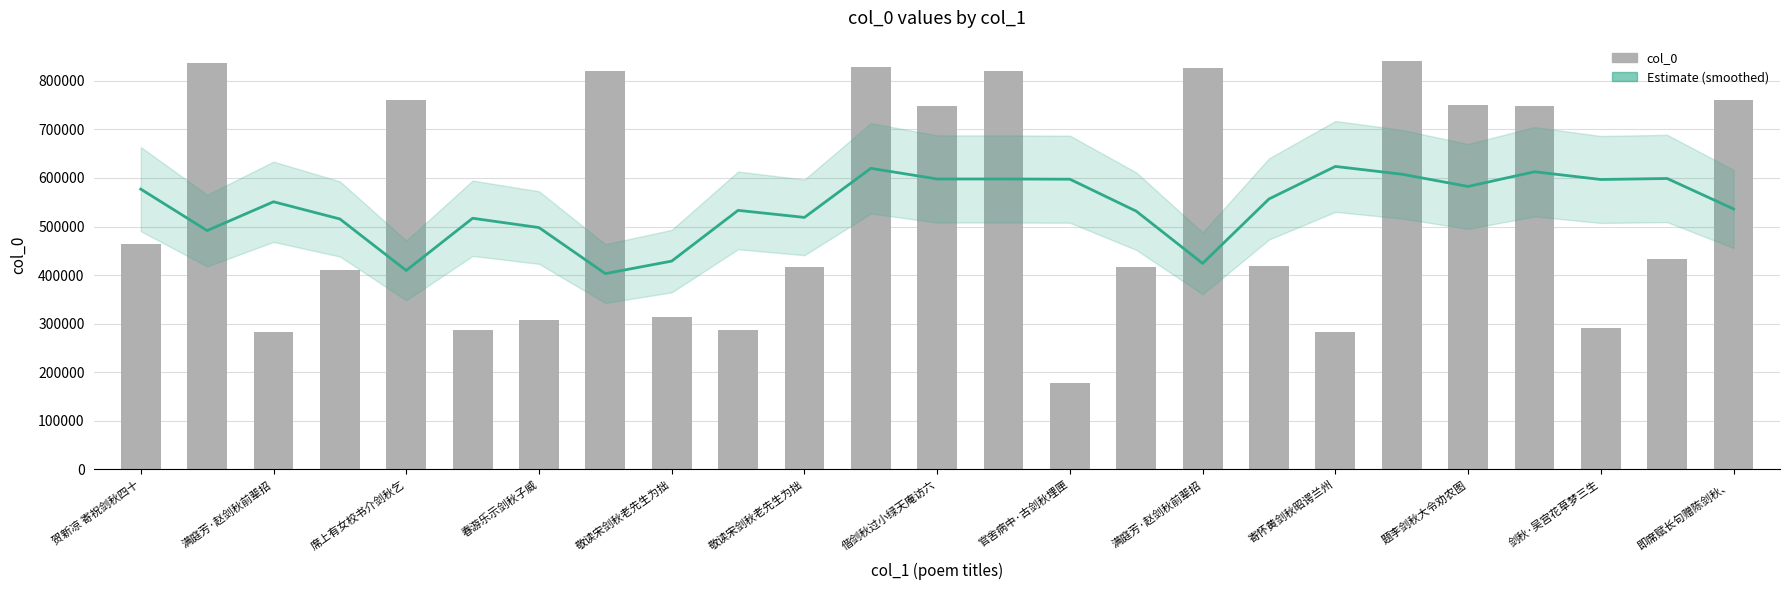

What is the approximate value of Estimate at 敬读宋剑秋老先生为拙?

428895.4